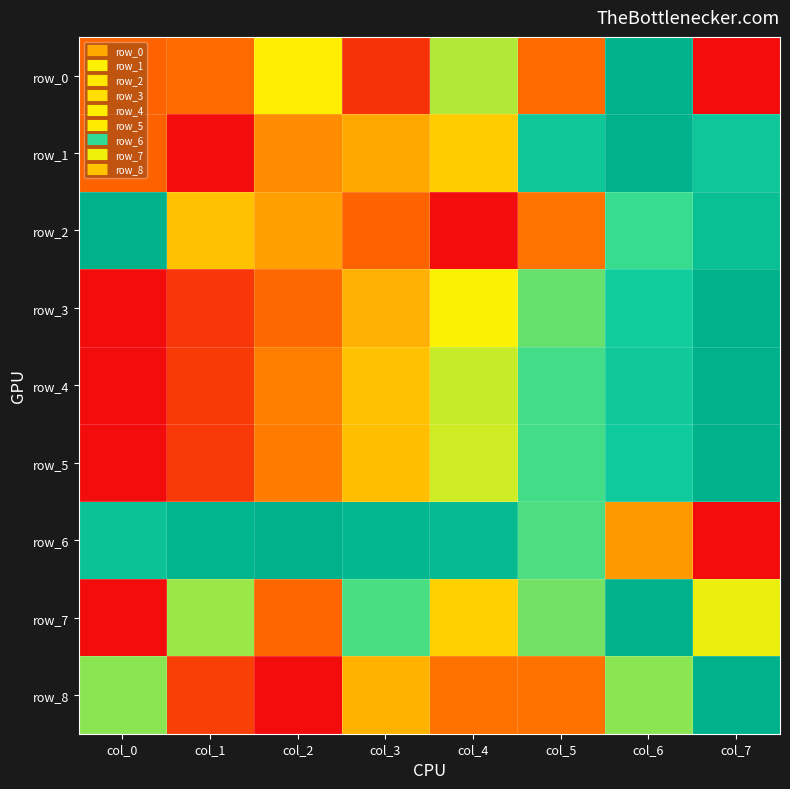

Is it true that row_6 equals 0.7 at col_5?

True